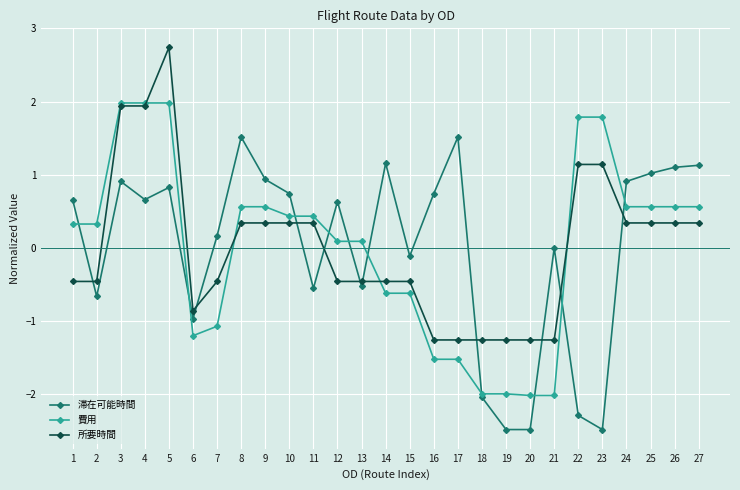

What is the maximum value for 滞在可能時間?

1.5